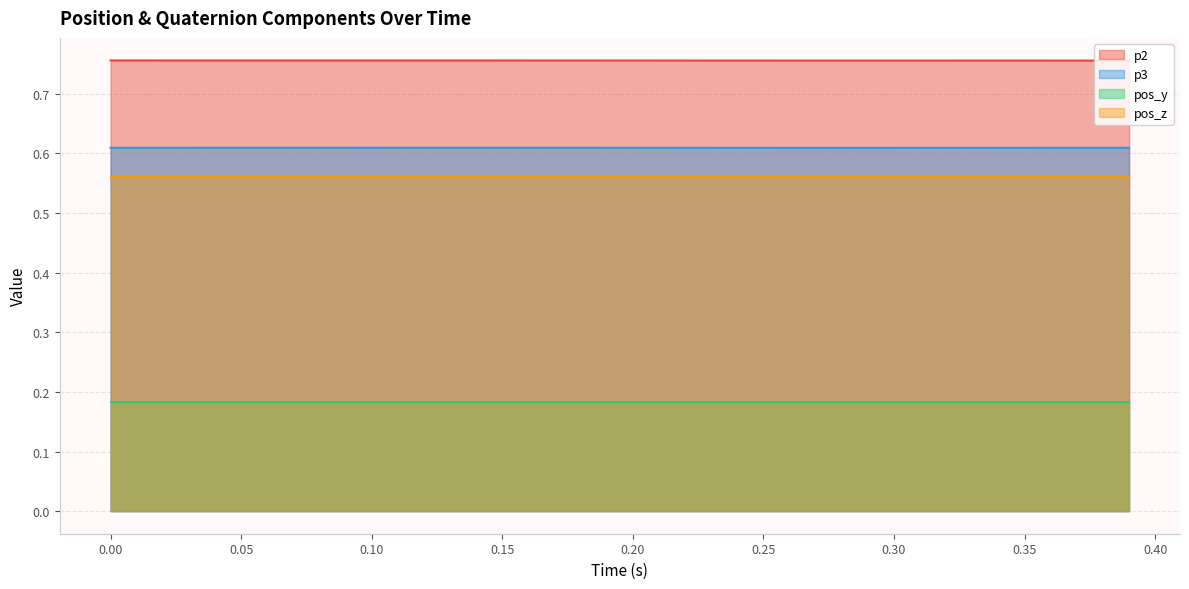

How many lines are shown in the chart?

4